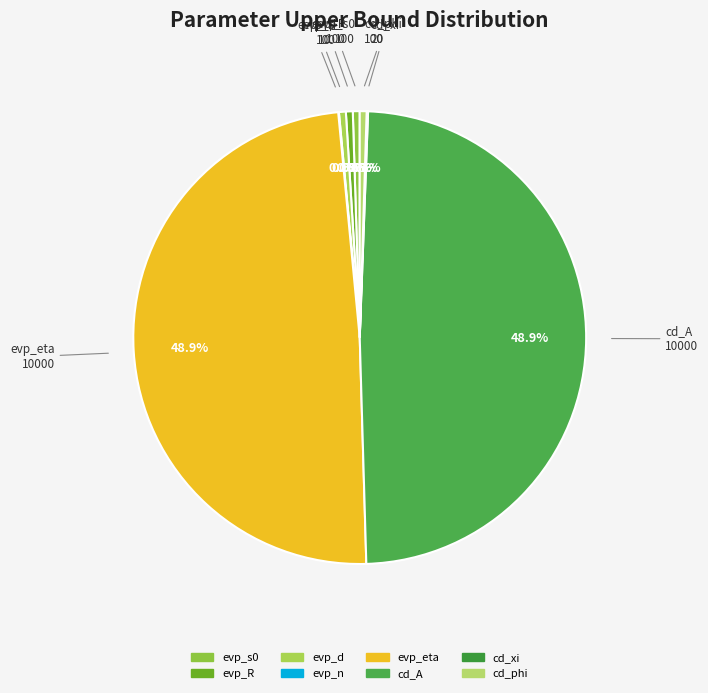

What is the total percentage of evp_s0 and cd_A?

49.4%